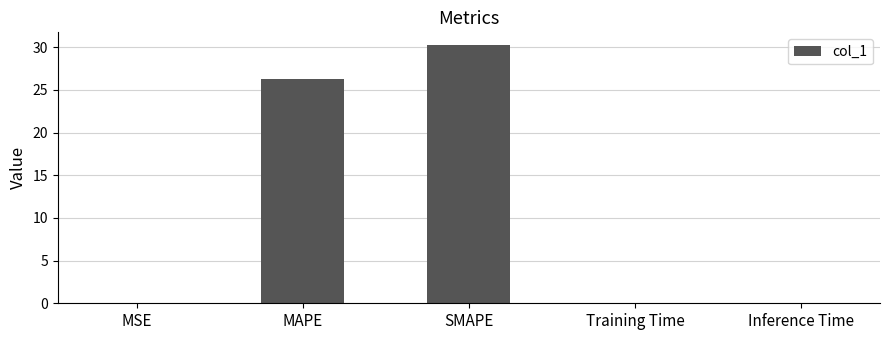

Is it true that the value at MAPE is 13.8?

False